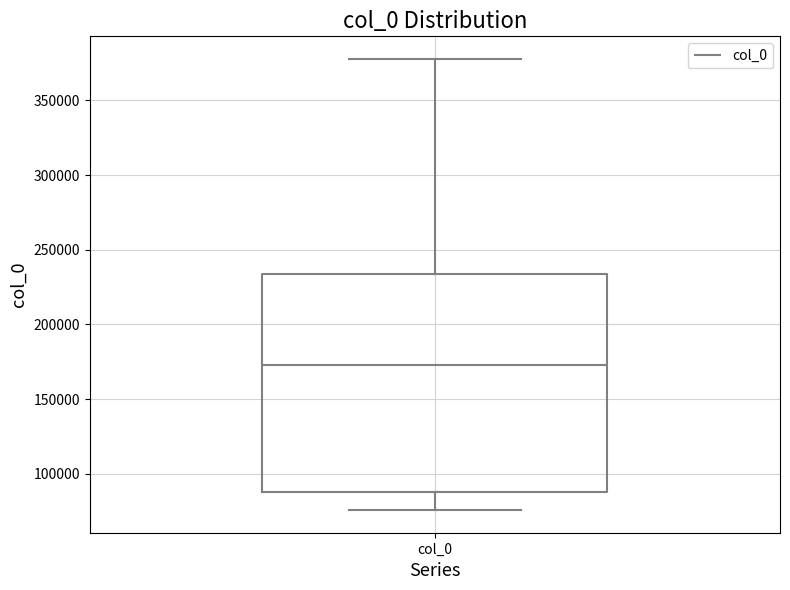

Where does the median line of the box for col_0 sit on the y-axis? The values are not printed on the chart, so give them approximately, as read against the axis.

175000